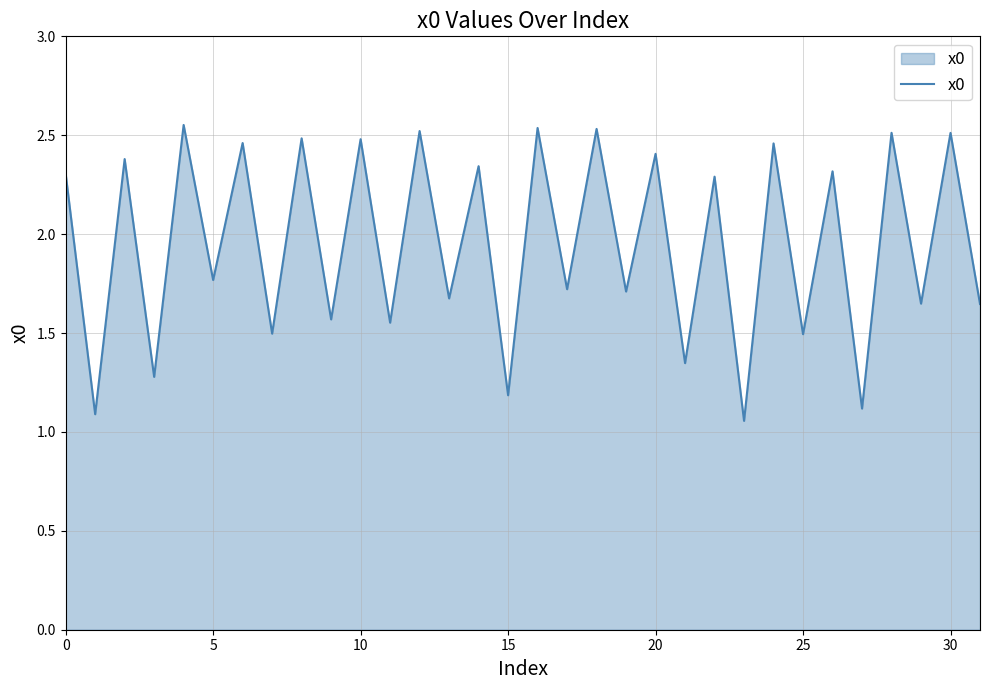

What is the difference between the maximum and minimum values?

1.5